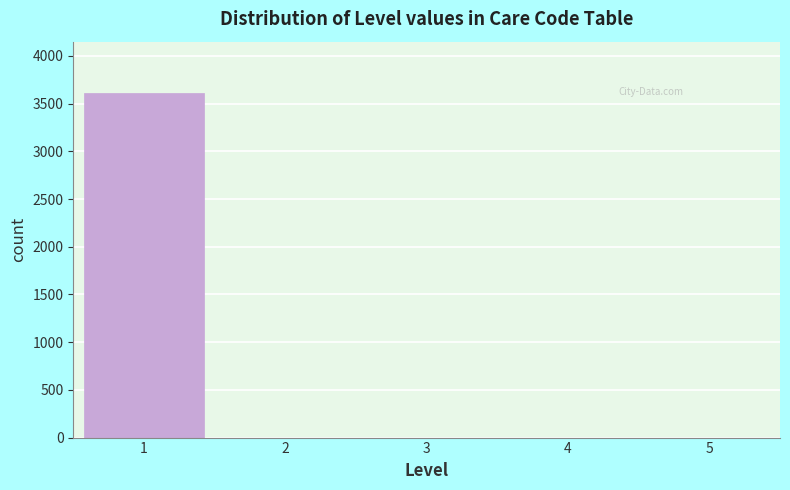

Reading left to right, list every bar in this chart as the range it spans on the x-axis followed by its height. The values are not printed on the chart, so give them approximately, as read against the axis.

0.5 to 1.5: 3600
1.5 to 2.5: 0
2.5 to 3.5: 0
3.5 to 4.5: 0
4.5 to 5.5: 0